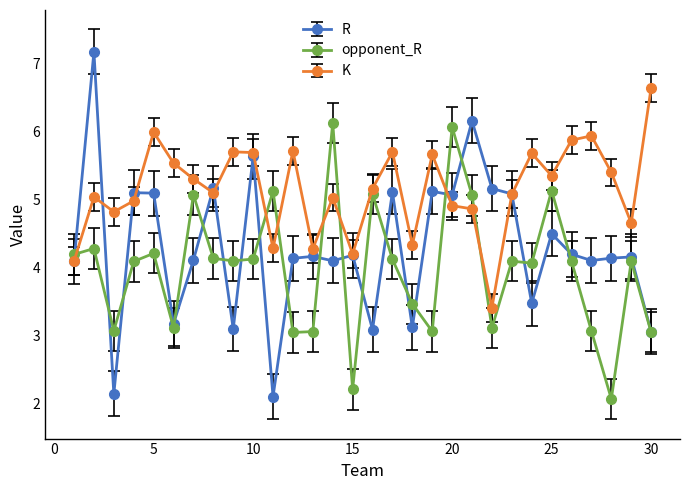

What is the maximum value for K?

6.7